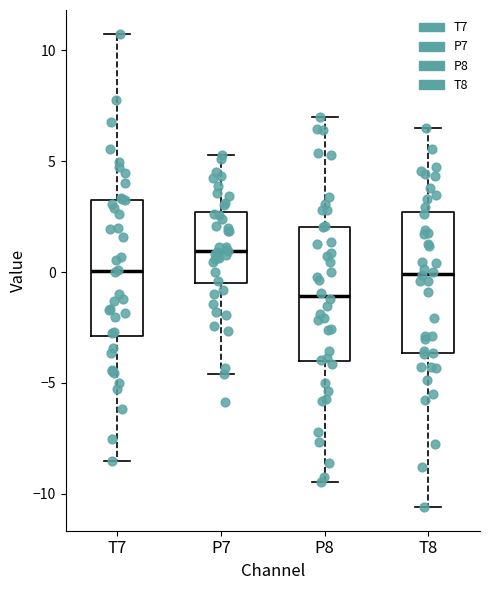

Where does the upper whisker of the box for P7 end on the y-axis? The values are not printed on the chart, so give them approximately, as read against the axis.

5.5